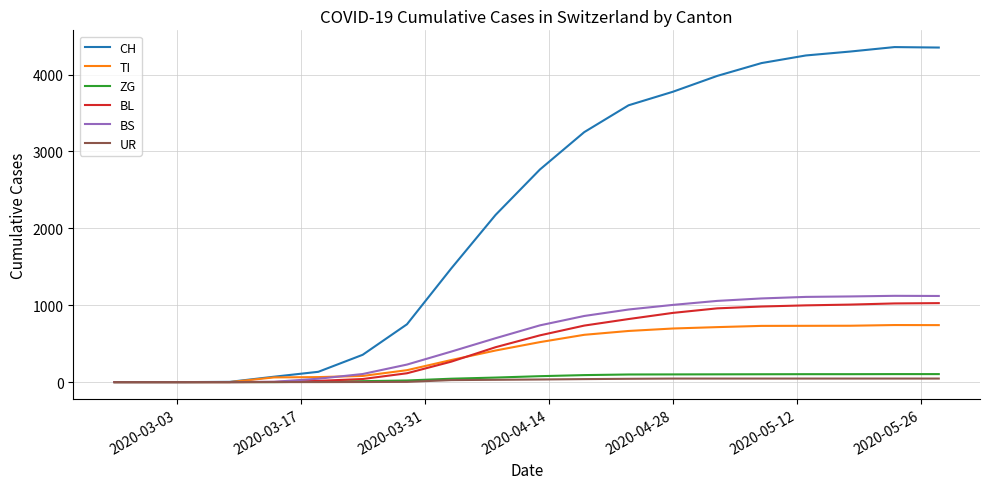

How many lines are shown in the chart?

6